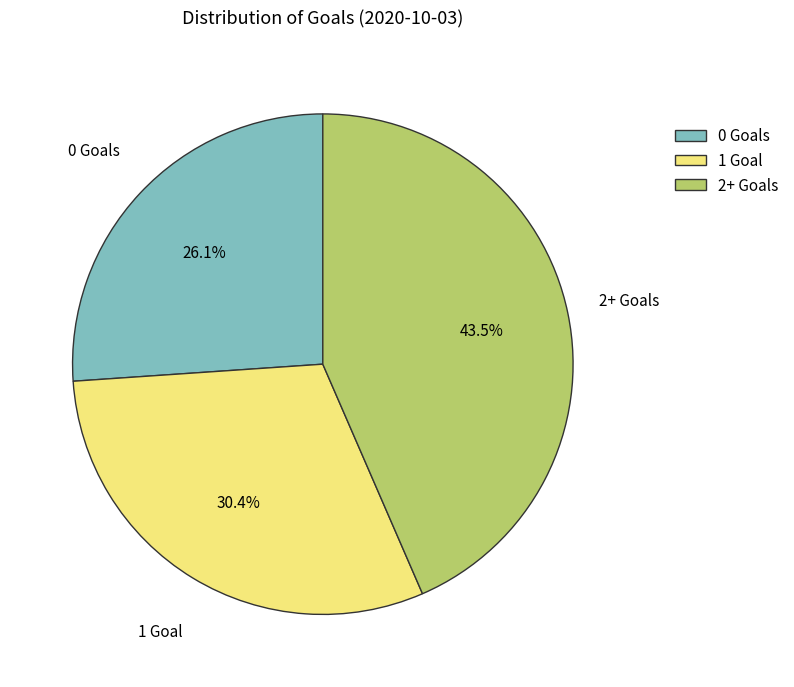

Which slice is the largest?

2+ Goals